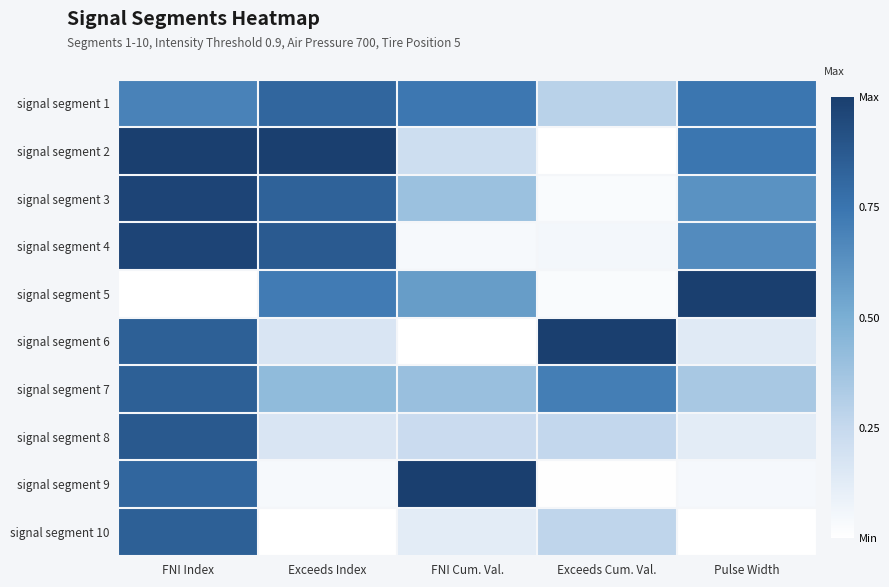

Reading left to right, transcribe all the data shown in this chart.

signal segment 1: FNI Index=0.7	Exceeds Index=0.8	FNI Cum. Val.=0.7	Exceeds Cum. Val.=0.3	Pulse Width=0.7
signal segment 2: FNI Index=1.0	Exceeds Index=1.0	FNI Cum. Val.=0.2	Exceeds Cum. Val.=0.0	Pulse Width=0.7
signal segment 3: FNI Index=1.0	Exceeds Index=0.8	FNI Cum. Val.=0.4	Exceeds Cum. Val.=0.0	Pulse Width=0.6
signal segment 4: FNI Index=1.0	Exceeds Index=0.9	FNI Cum. Val.=0.0	Exceeds Cum. Val.=0.1	Pulse Width=0.7
signal segment 5: FNI Index=0.0	Exceeds Index=0.7	FNI Cum. Val.=0.6	Exceeds Cum. Val.=0.0	Pulse Width=1.0
signal segment 6: FNI Index=0.8	Exceeds Index=0.2	FNI Cum. Val.=0.0	Exceeds Cum. Val.=1.0	Pulse Width=0.1
signal segment 7: FNI Index=0.8	Exceeds Index=0.4	FNI Cum. Val.=0.4	Exceeds Cum. Val.=0.7	Pulse Width=0.3
signal segment 8: FNI Index=0.9	Exceeds Index=0.2	FNI Cum. Val.=0.2	Exceeds Cum. Val.=0.3	Pulse Width=0.1
signal segment 9: FNI Index=0.8	Exceeds Index=0.0	FNI Cum. Val.=1.0	Exceeds Cum. Val.=0.0	Pulse Width=0.0
signal segment 10: FNI Index=0.8	Exceeds Index=0.0	FNI Cum. Val.=0.1	Exceeds Cum. Val.=0.3	Pulse Width=0.0